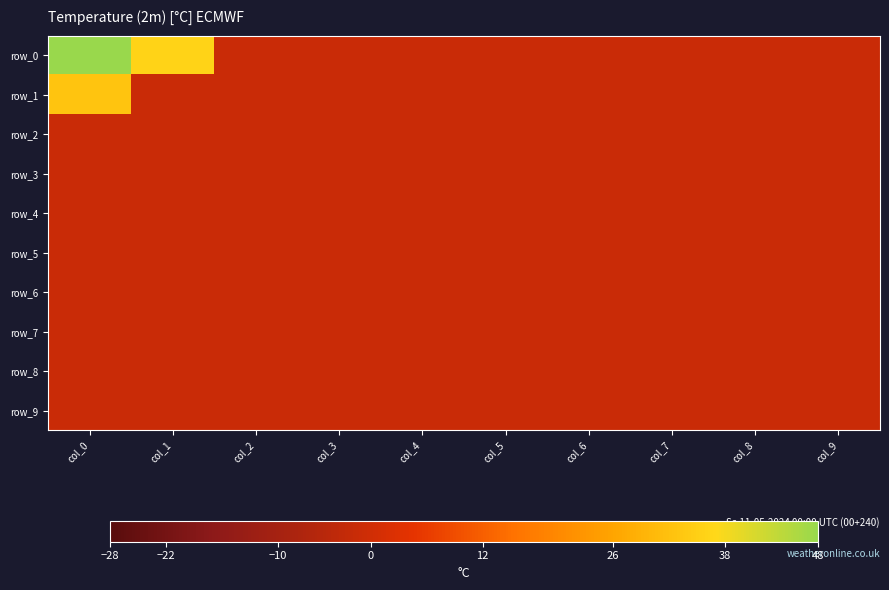

Is it true that row_5 equals -0.9 at col_1?

False